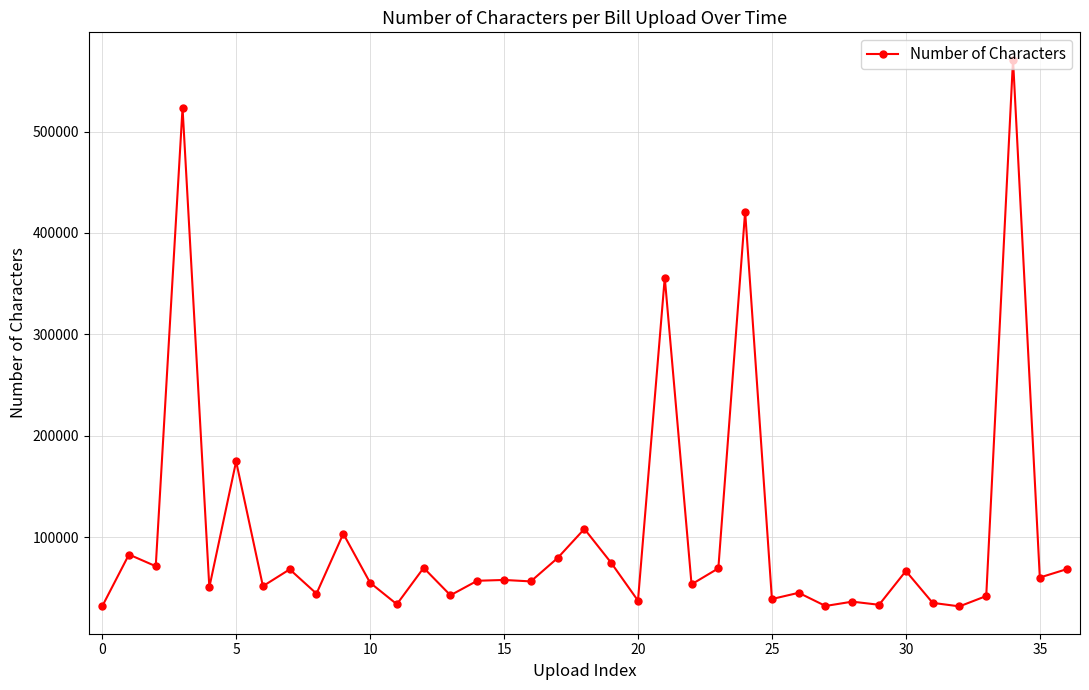

What is the minimum value shown in the chart?

32043